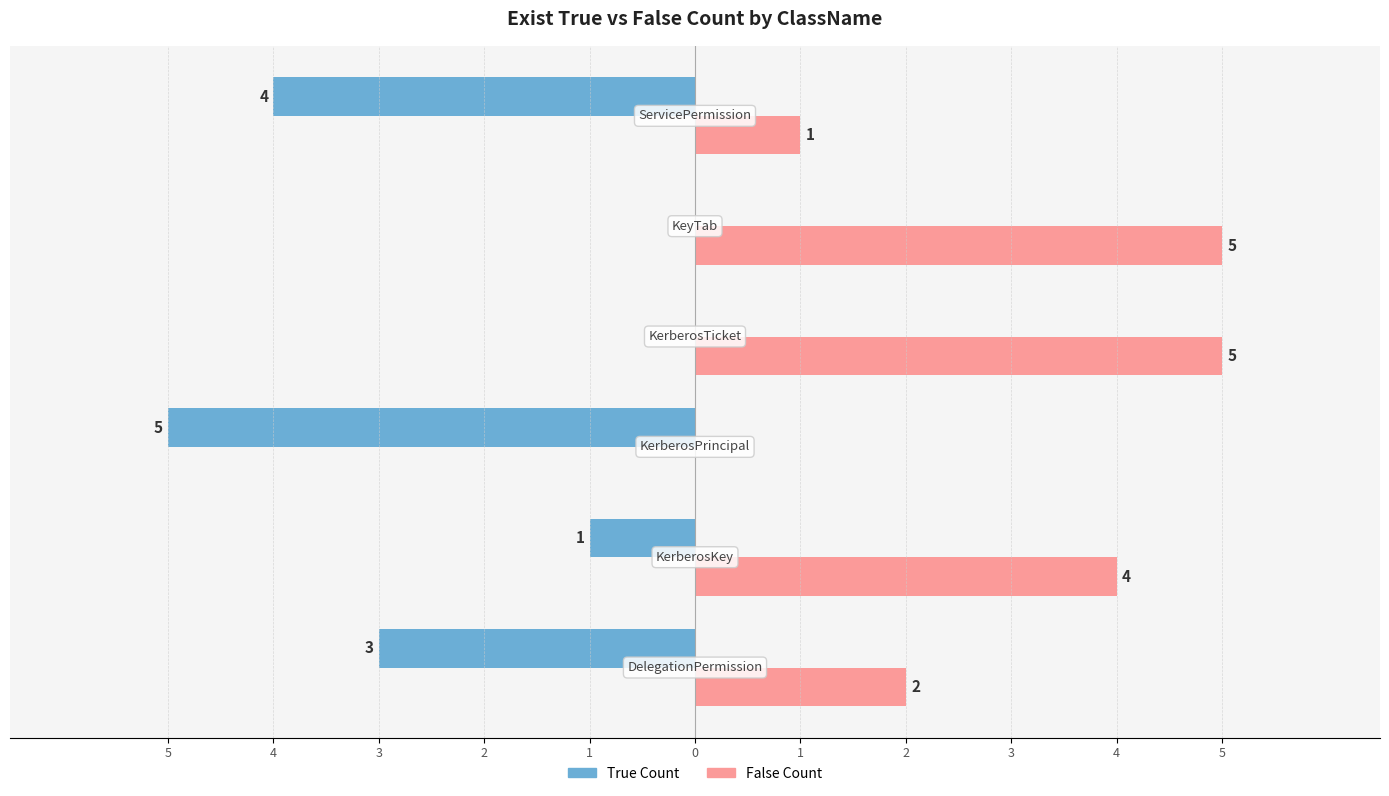

What is the difference between the maximum and second lowest values in the True Count series?

4